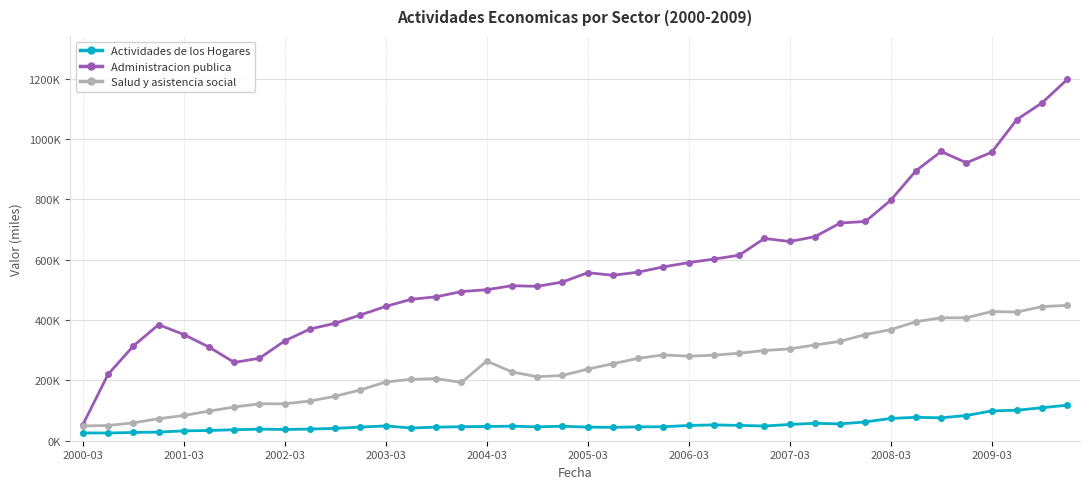

Which series has the widest spread of values?

Administracion publica